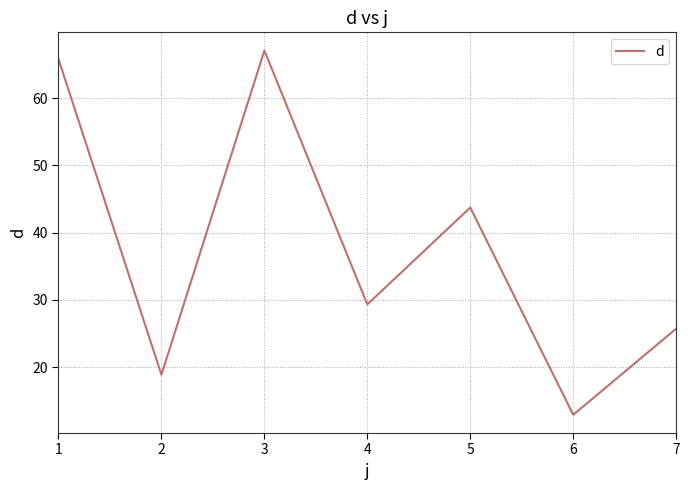

List the labels in order of value, largest first.

3, 1, 5, 4, 7, 2, 6